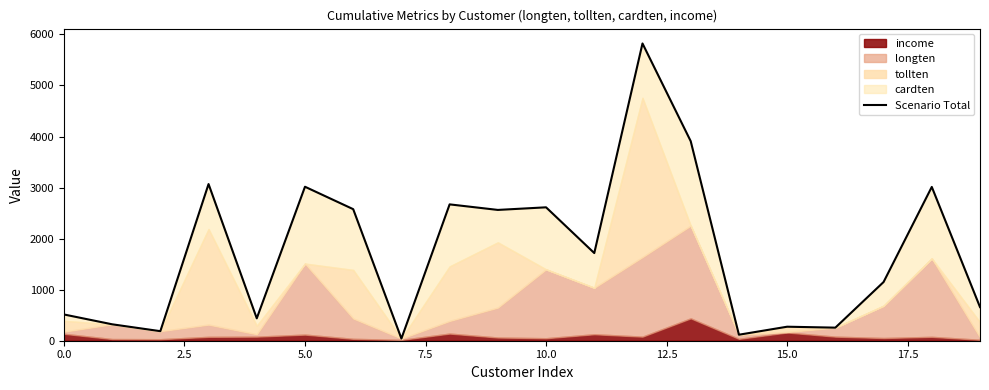

What is the ratio of the value at 17 to the value at 19?

1.7